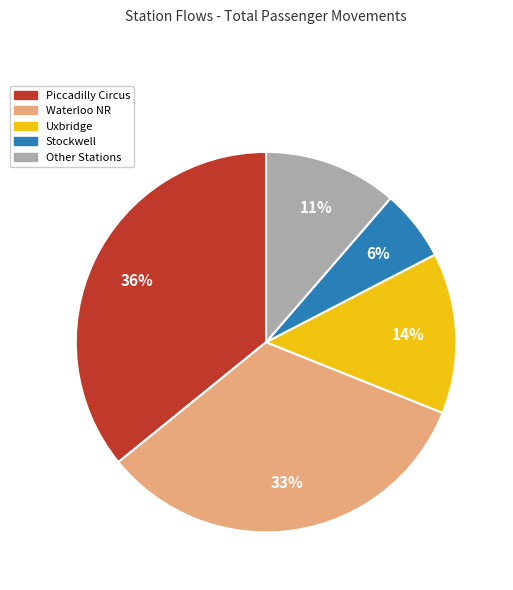

Between Other Stations and Waterloo NR, which is larger?

Waterloo NR